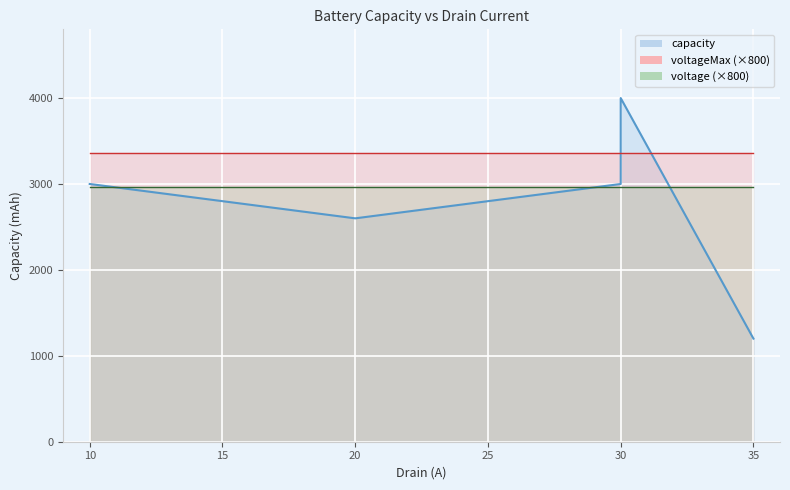

True or false: capacity and voltageMax intersect in this chart.

False